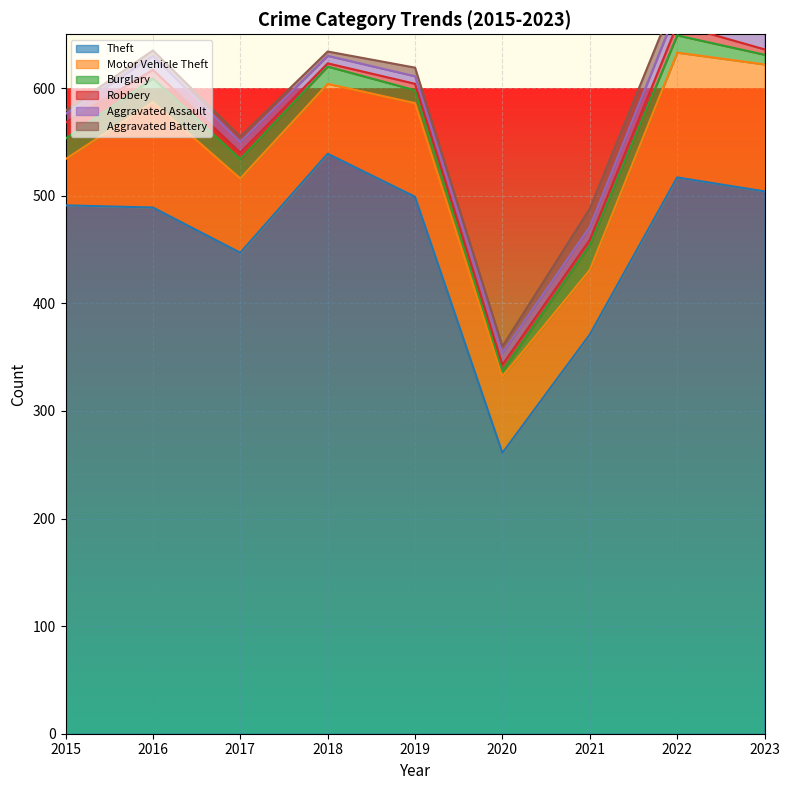

Is it true that Aggravated Assault equals 10 at 2017?

True